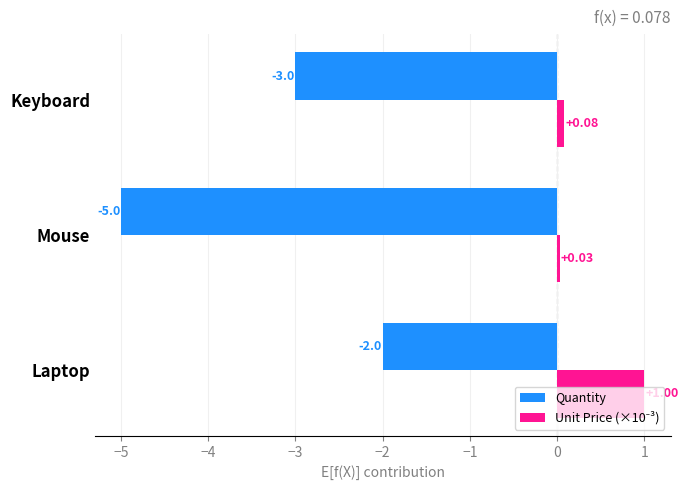

Which category has the highest value across all series?

Laptop